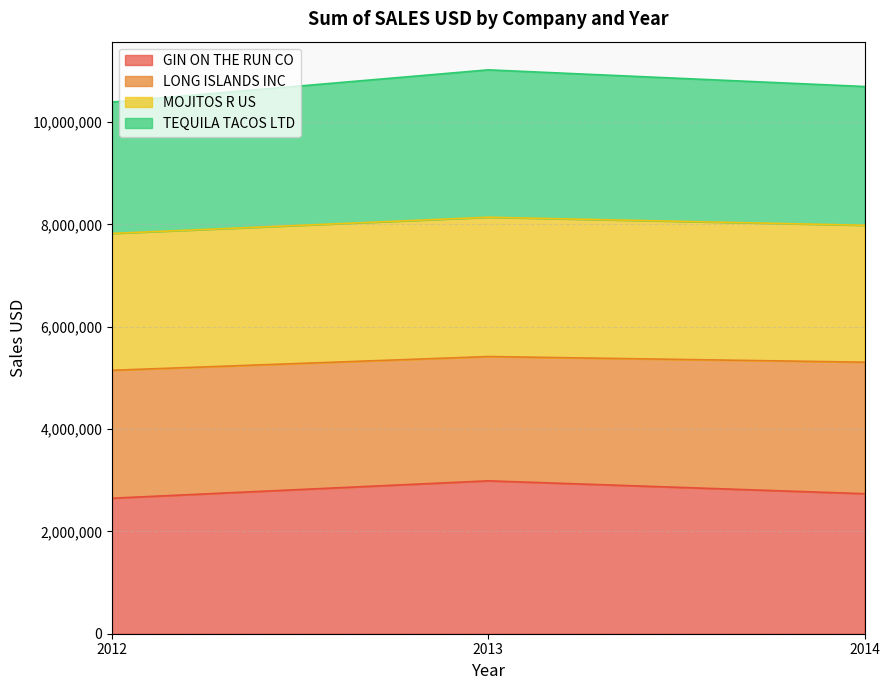

What is the value of the GIN ON THE RUN CO point at the 2nd from the left?

2987445